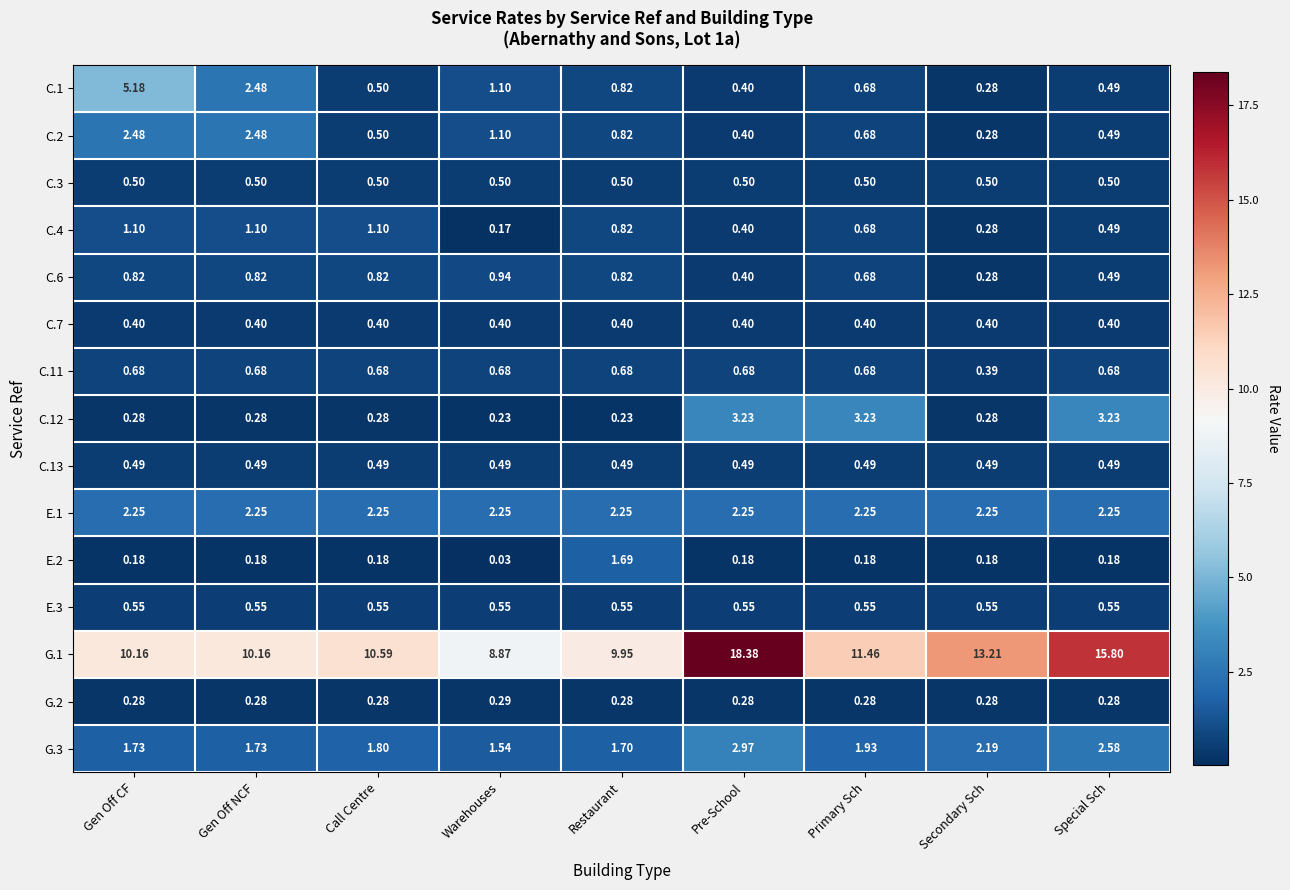

Is the value of C.7 at Restaurant greater than the value of C.4 at Gen Off NCF?

No